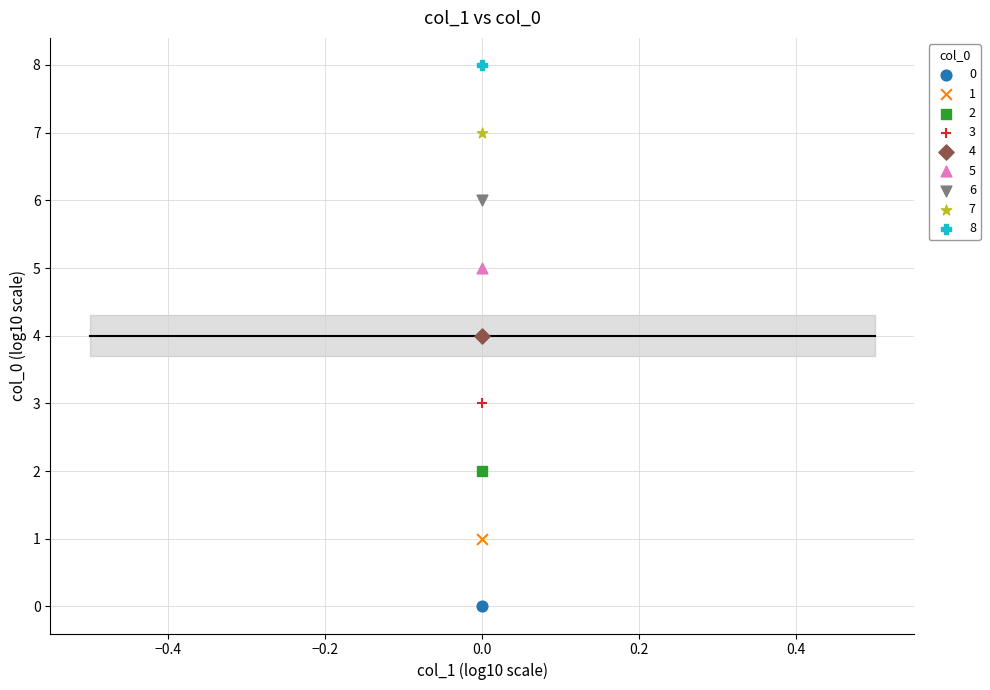

Which series contains the lowest Y value?

0